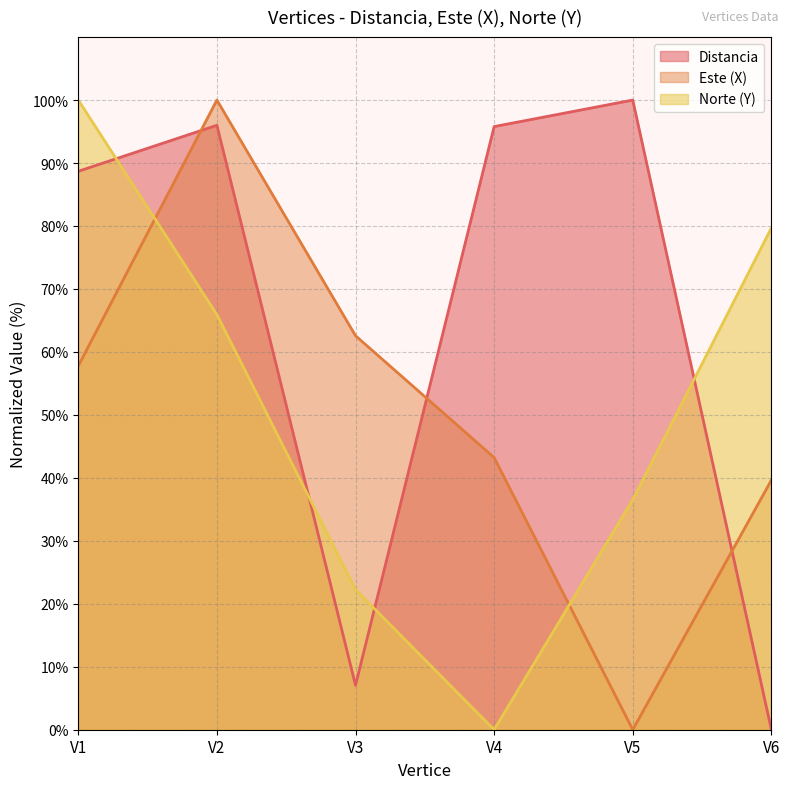

What is the spread (max minus min) of values at V1?

42.2